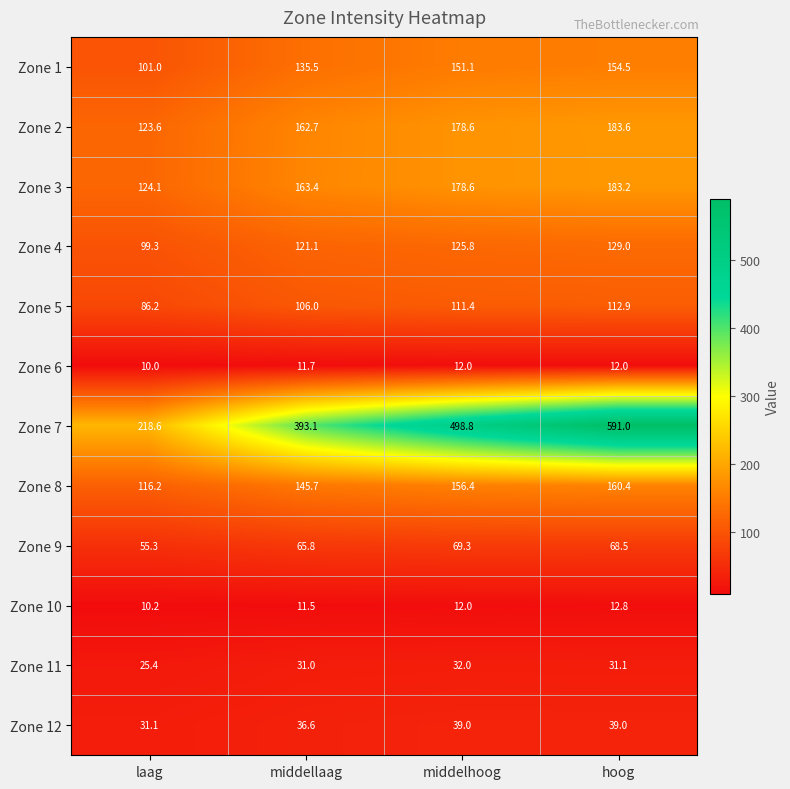

The Zone 3 series shows 284.8 at middellaag. True or false?

False